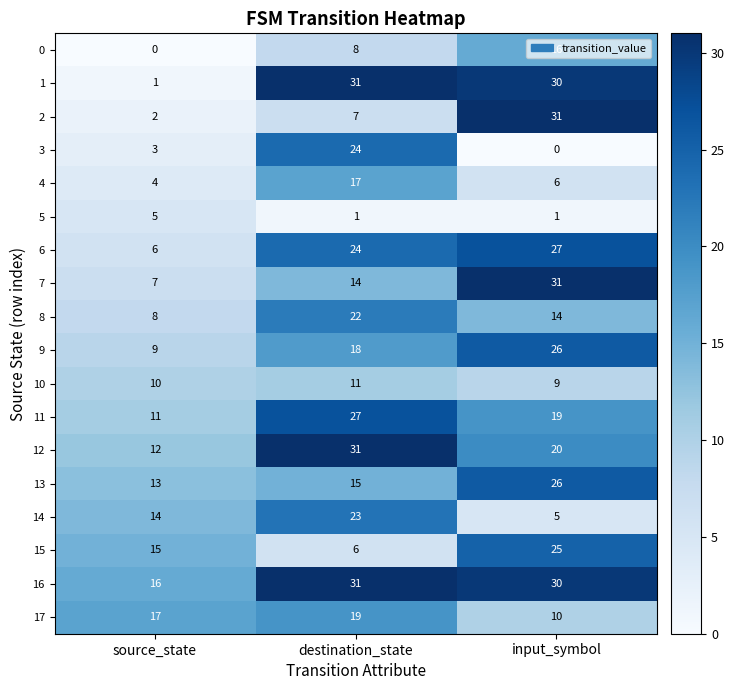

How many data points in 6 are less than 24?

1